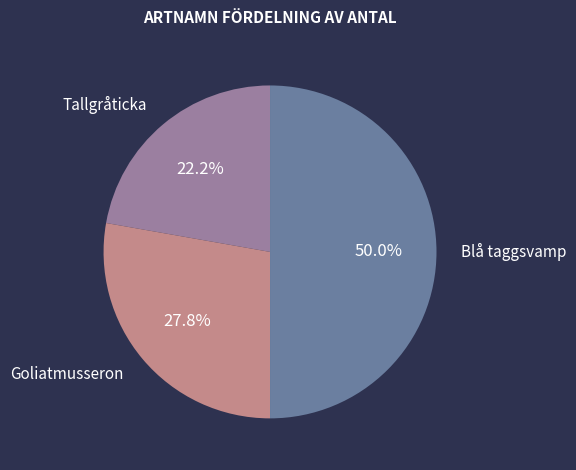

To the nearest percent, what is the difference between the largest and smallest slice percentages?

28%